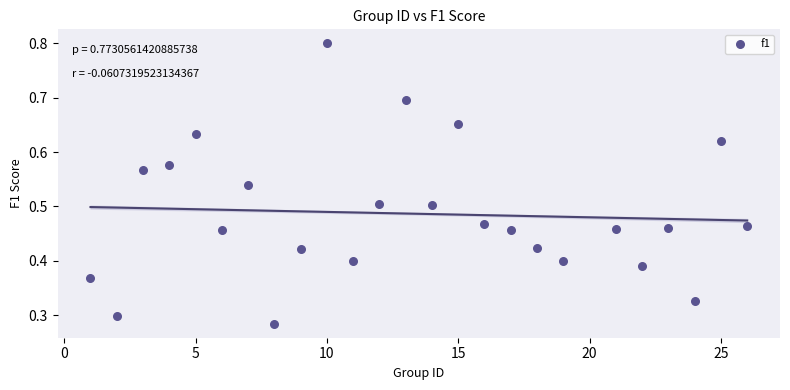

What is the range of X values (max minus min)?

25.0